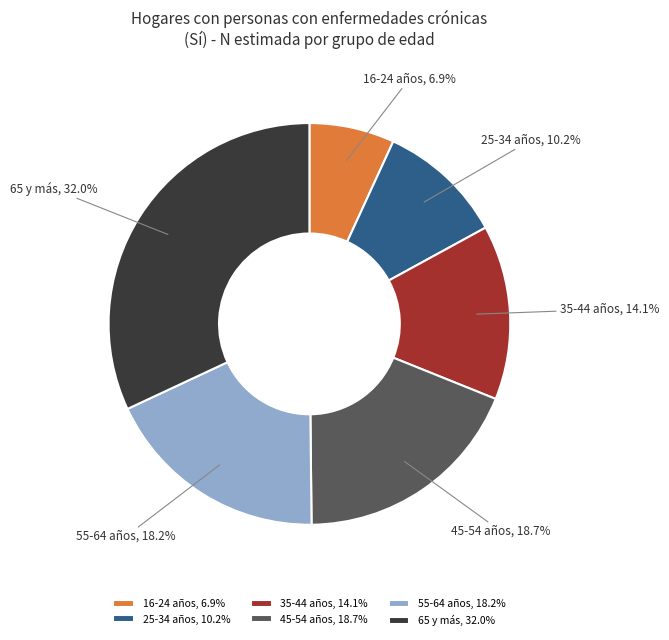

Between 55-64 años and 16-24 años, which is larger?

55-64 años